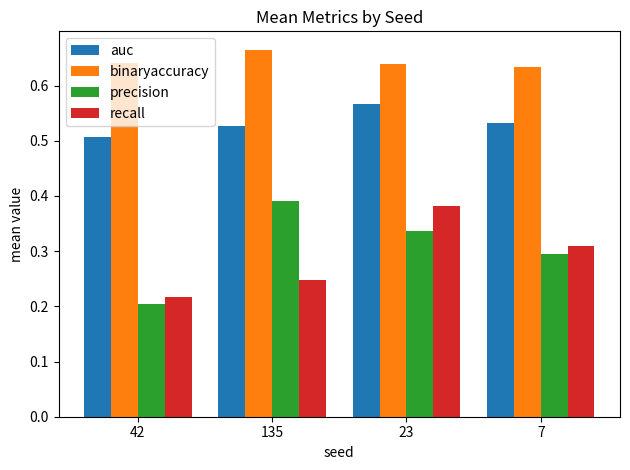

Which category has the highest value in the binaryaccuracy series?

135